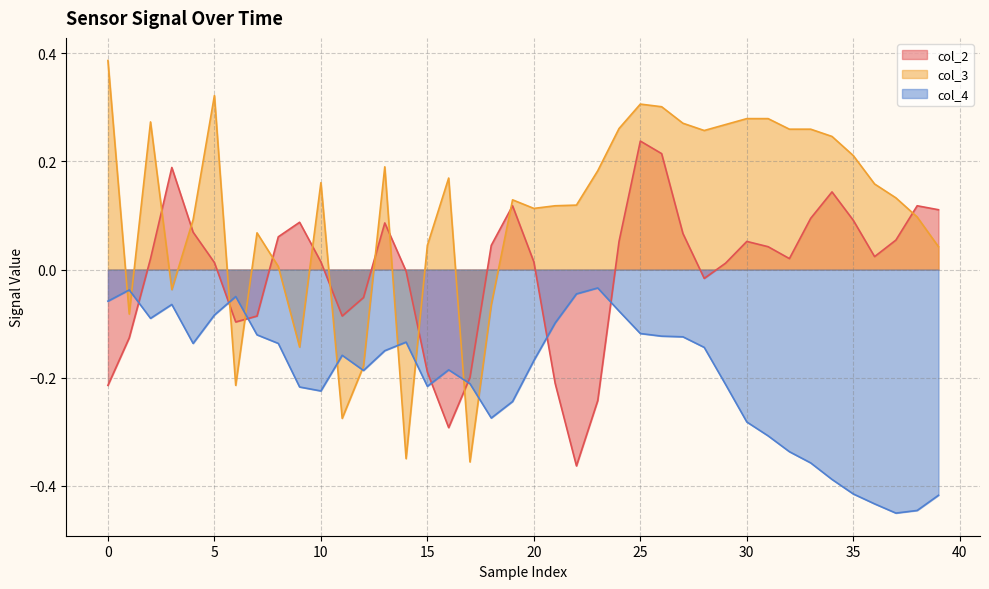

Which series has the largest range (max minus min)?

col_3